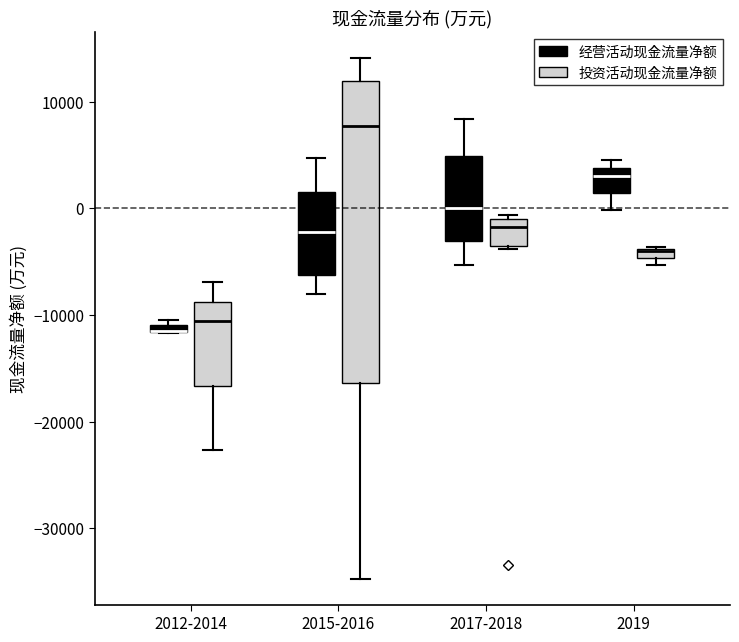

Comparing the boxes themselves (not the whiskers), which one is the tallest?

2015-2016 (投资活动现金流量净额)